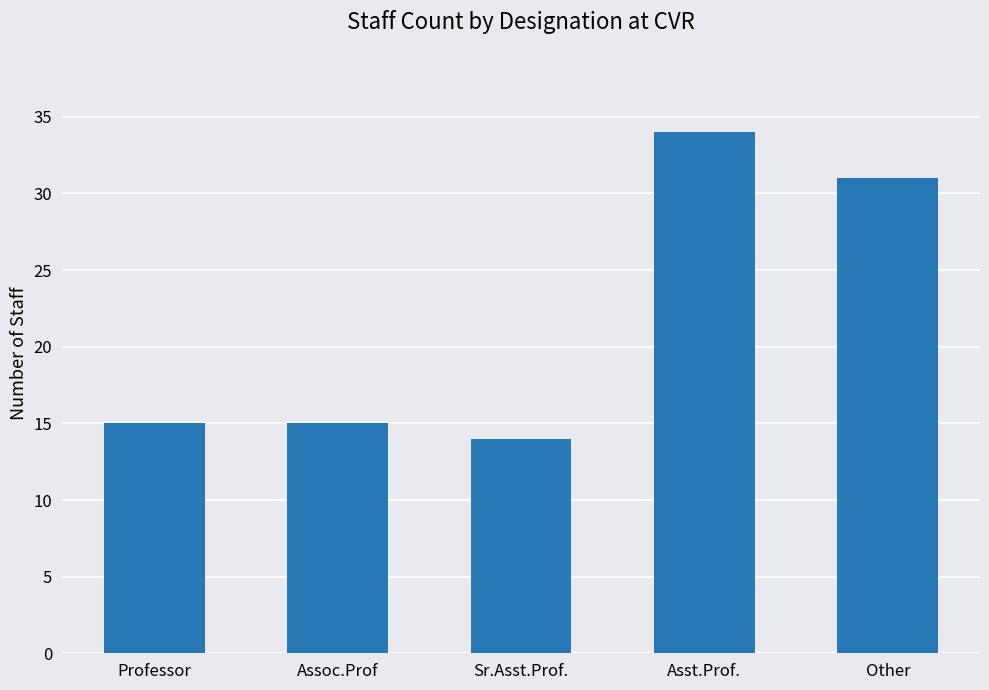

Where is the data nearest to the value 24?

Other